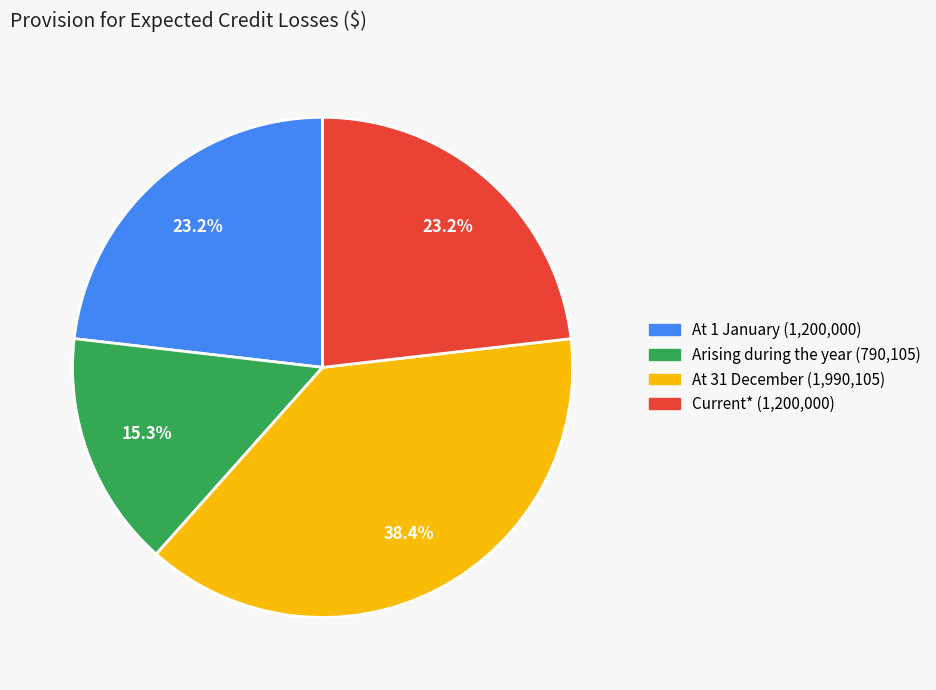

The At 1 January slice represents 23% of the pie. True or false?

True